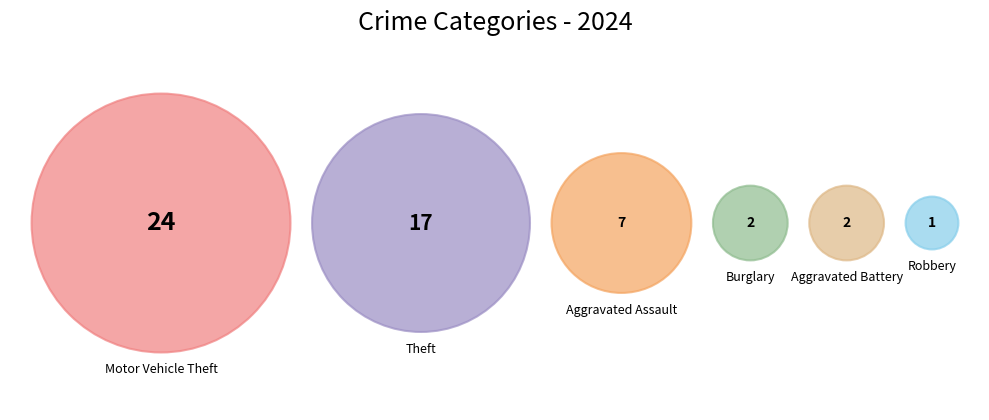

Is there a majority slice in this chart?

No